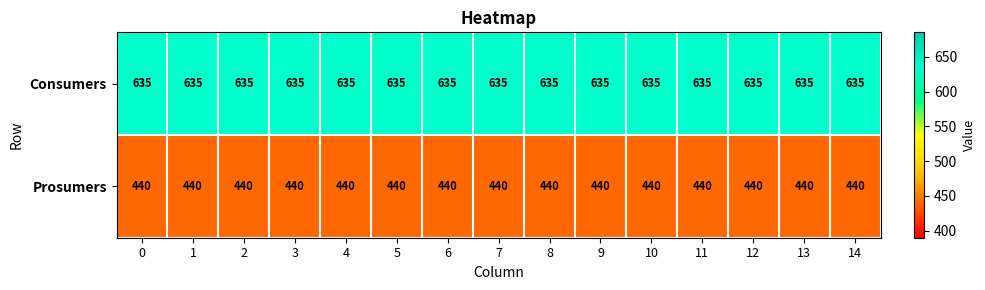

What is the spread (max minus min) of values at 13?

195